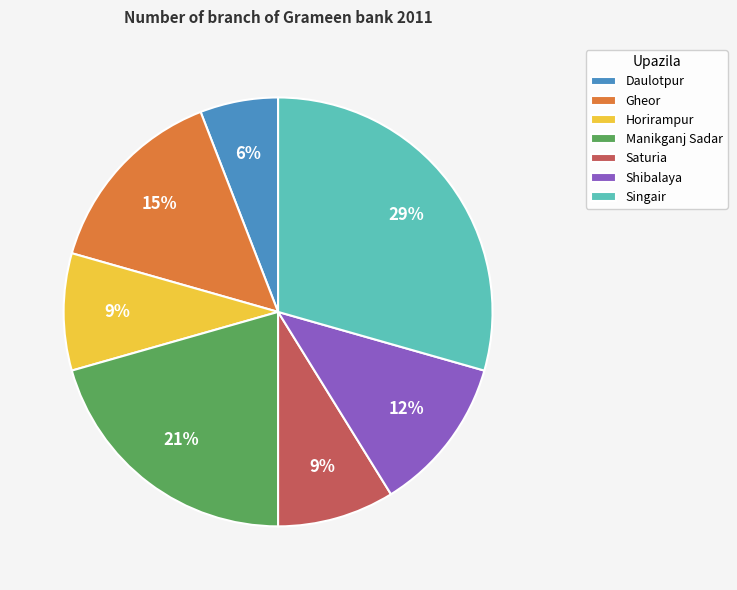

Combined, do Gheor and Shibalaya account for over 50%?

No